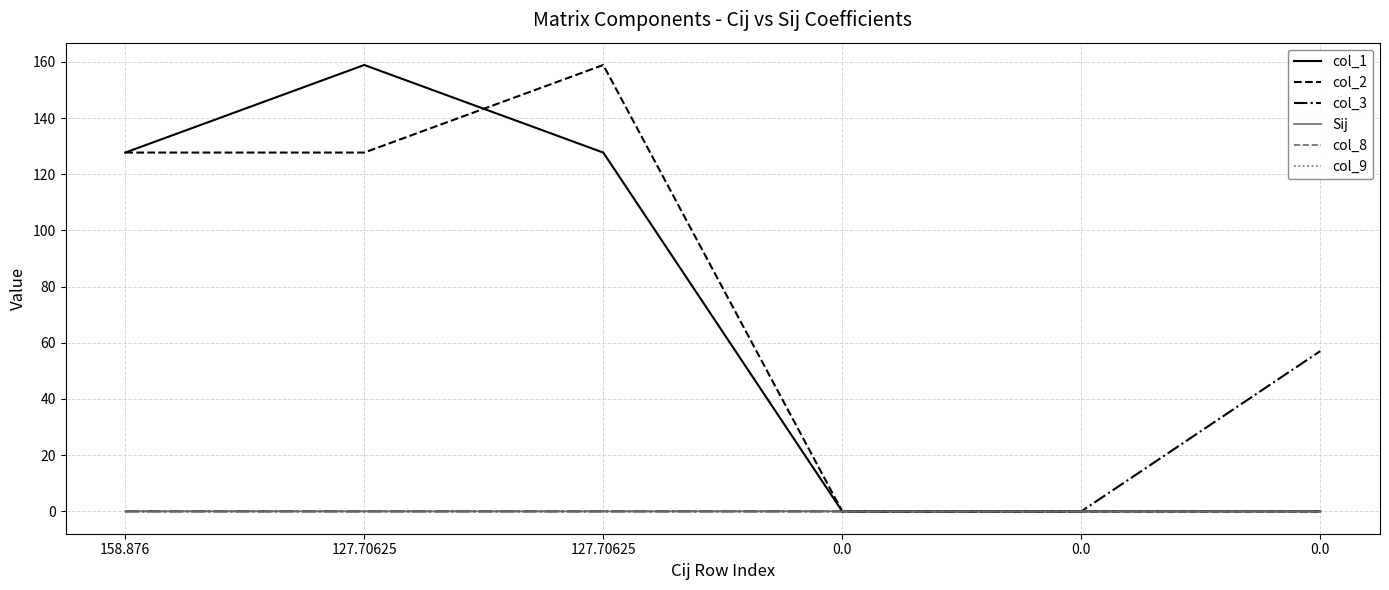

Does the chart have visible grid lines?

Yes